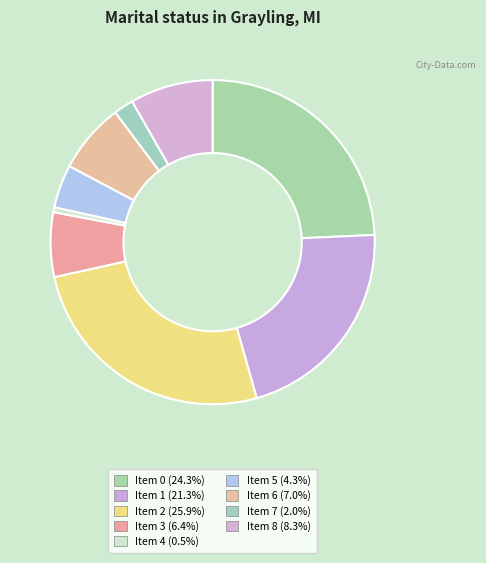

Count the number of slices in the pie.

9